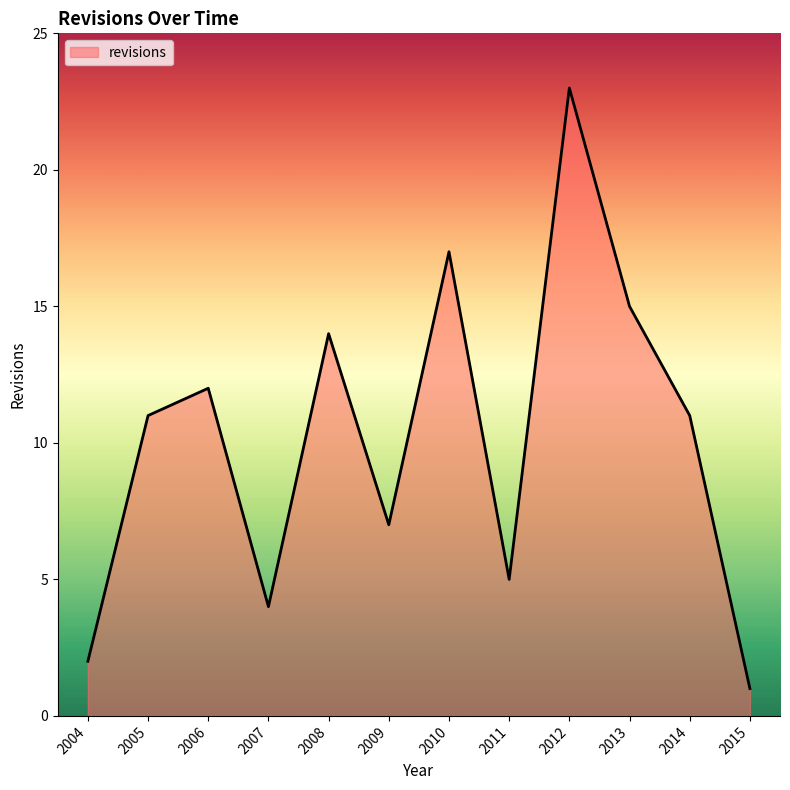

What is the difference between the values at 2010 and 2006?

5